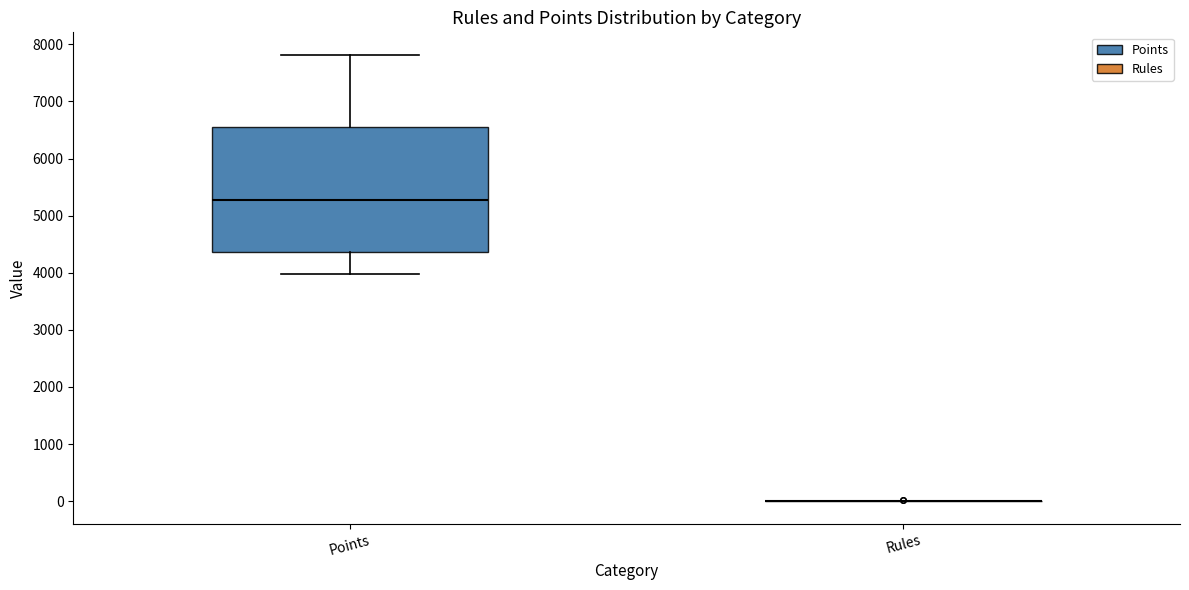

Comparing the boxes themselves (not the whiskers), which one is the tallest?

Points